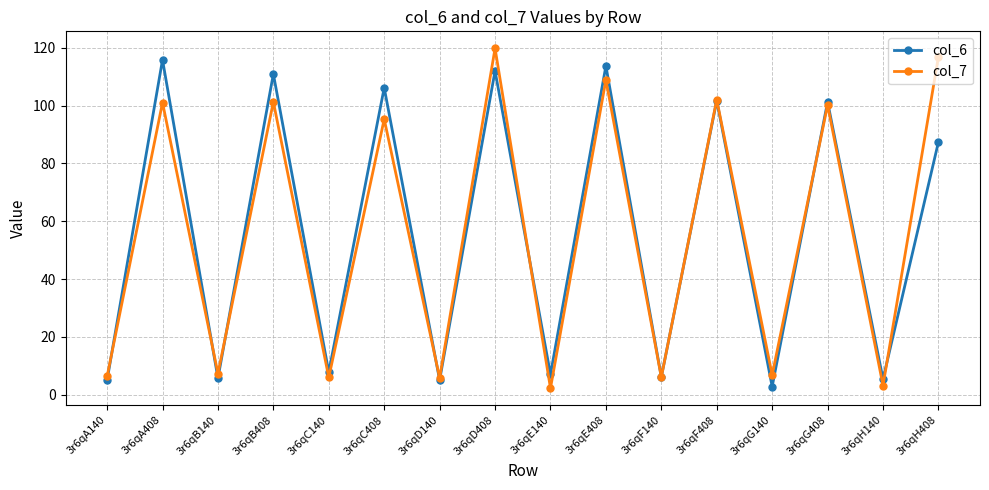

What is the difference between the highest and lowest values at 3r6qD408?

7.8